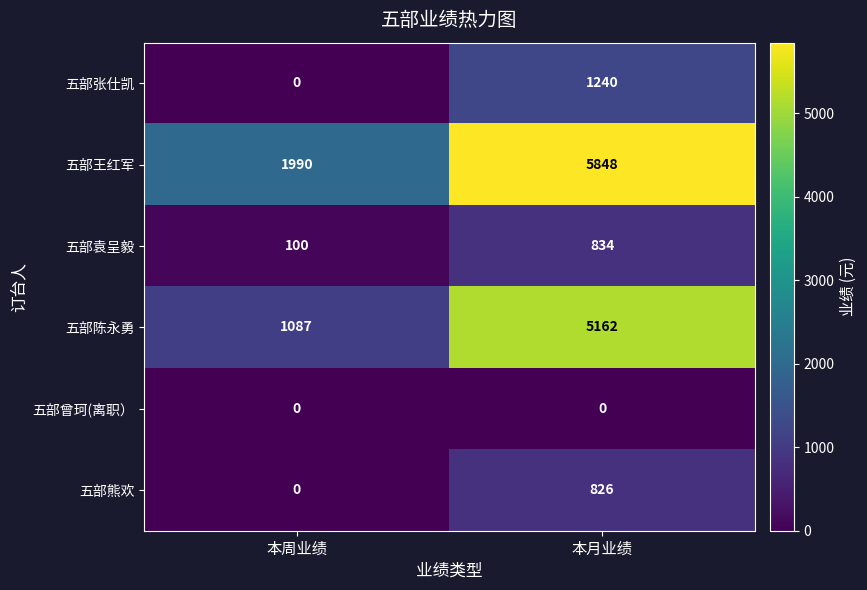

How many data points does each series have?

2